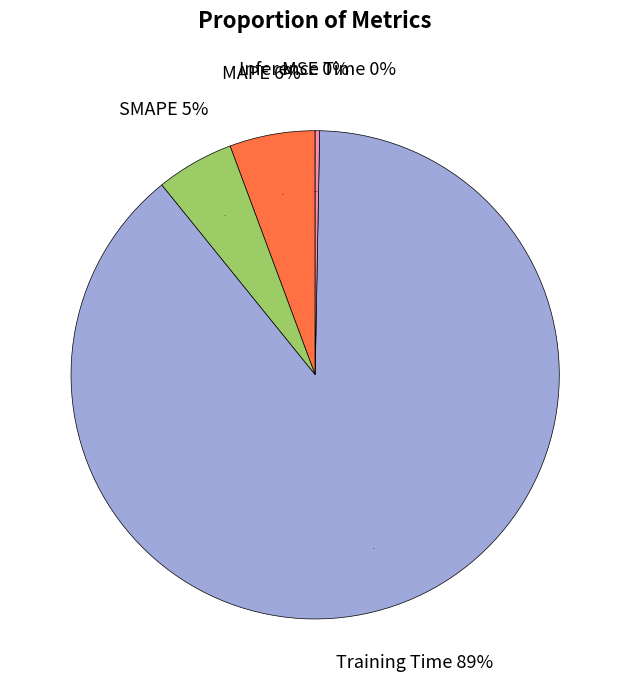

How many segments does this pie chart have?

5